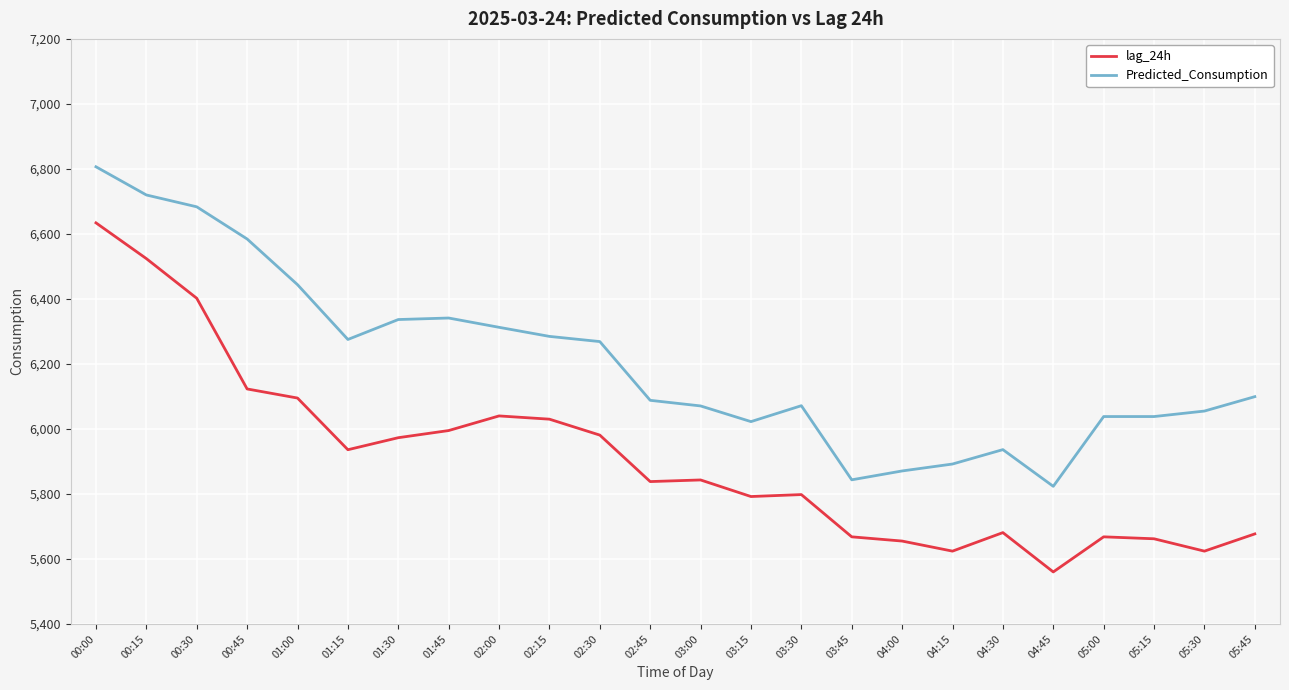

How many categories are shown in the chart?

24